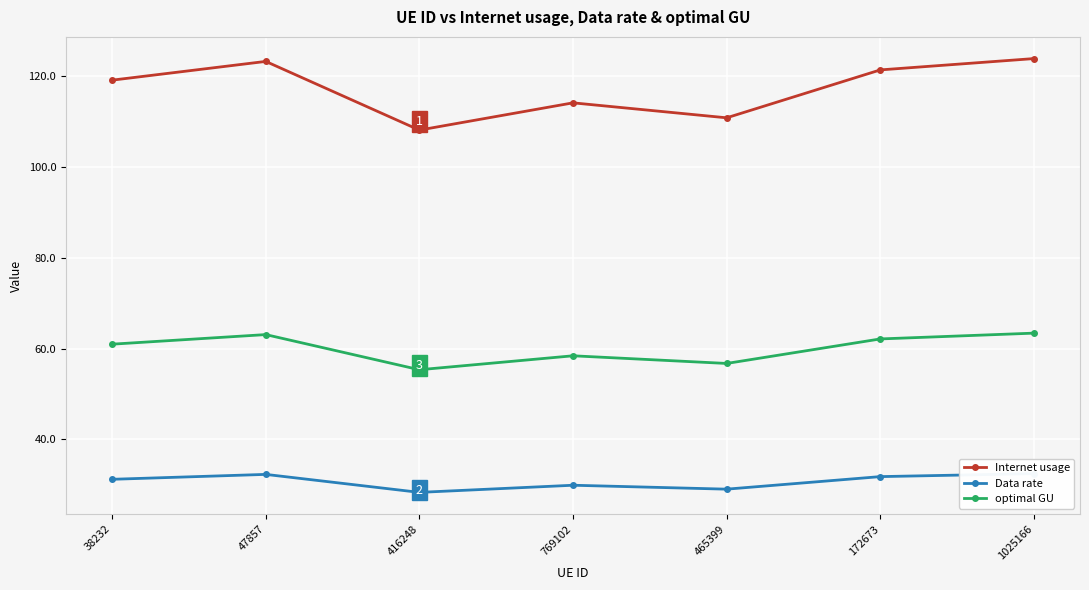

Which series has the largest range (max minus min)?

Internet usage